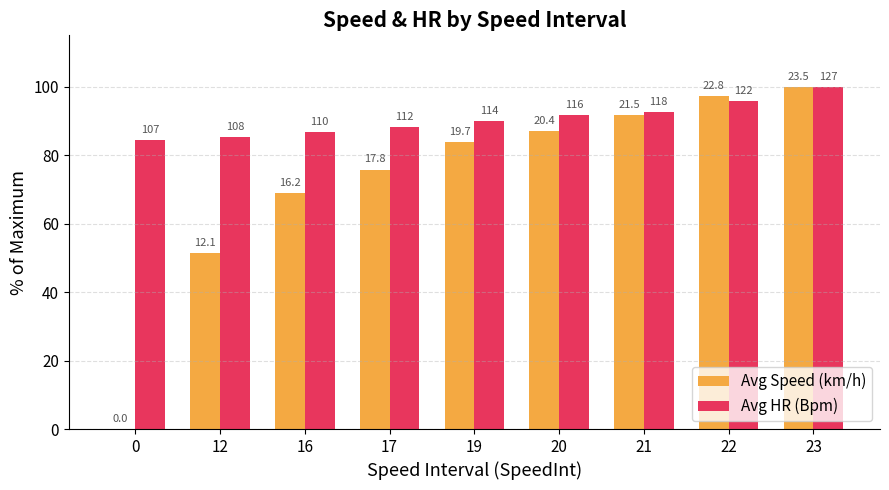

The Avg Speed (km/h) series shows 138.2 at 20. True or false?

False